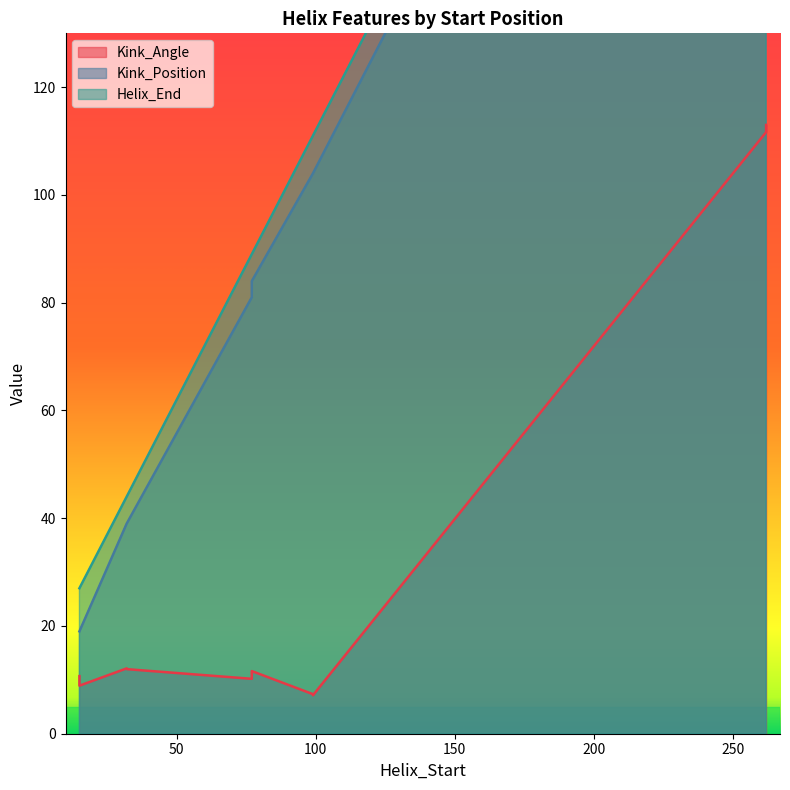

What is the difference between the highest and lowest values at 77?

77.4